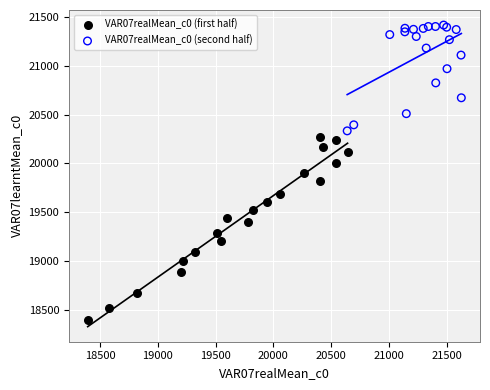

Which series contains the highest Y value?

VAR07realMean_c0 (second half)